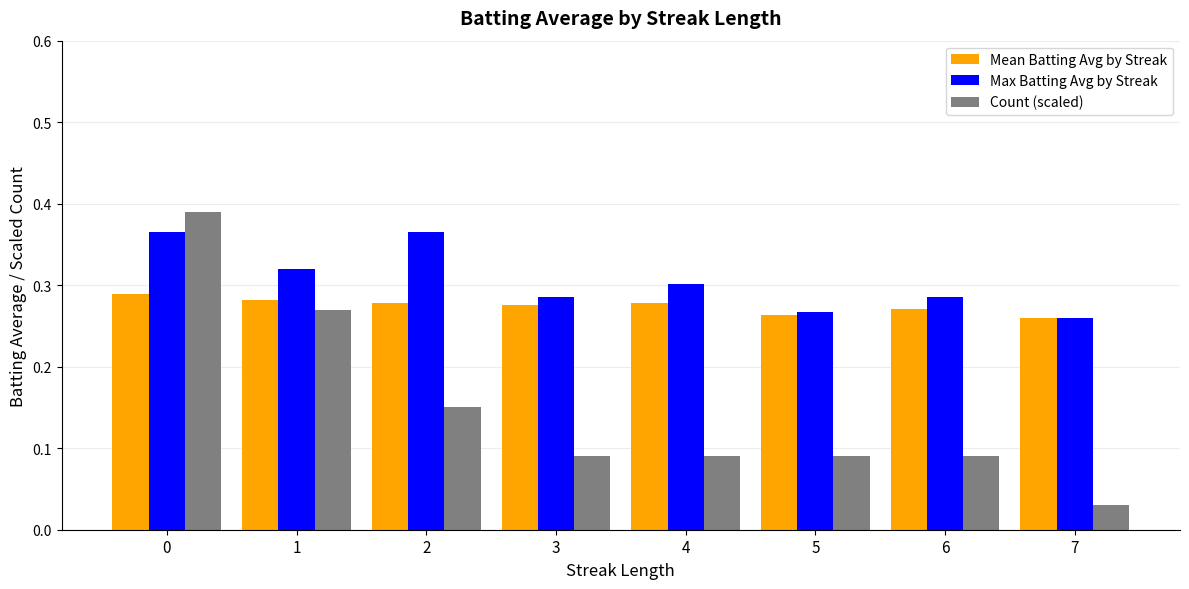

True or false: Mean Batting Avg by Streak has a value of 0.3 at 7.

True